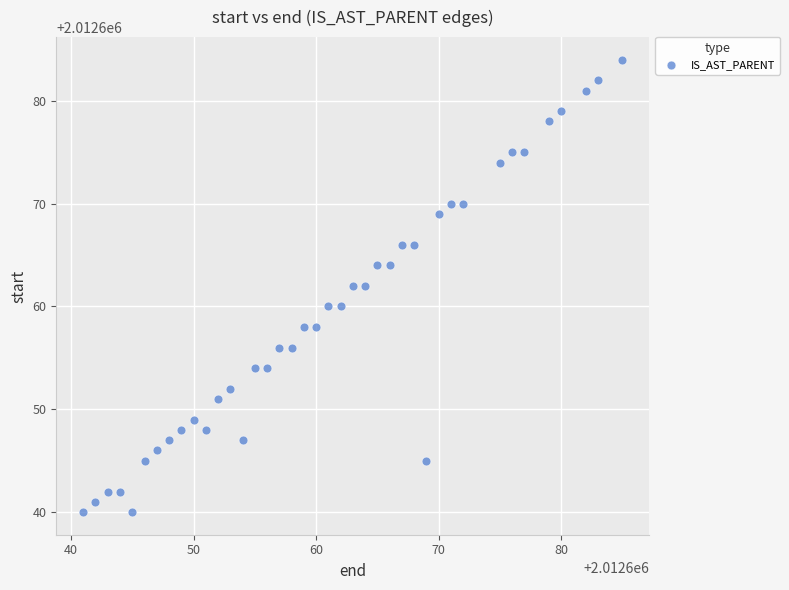

What is the range of X values (max minus min)?

44